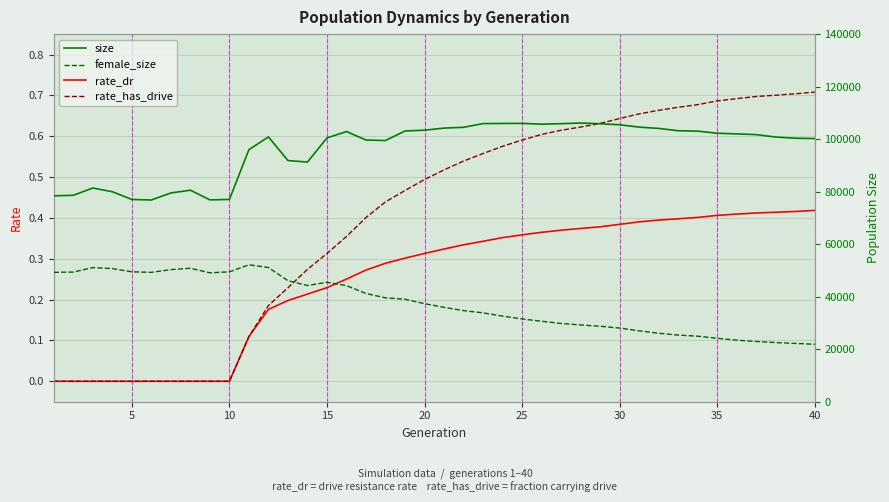

True or false: size and rate_dr cross at least once.

False